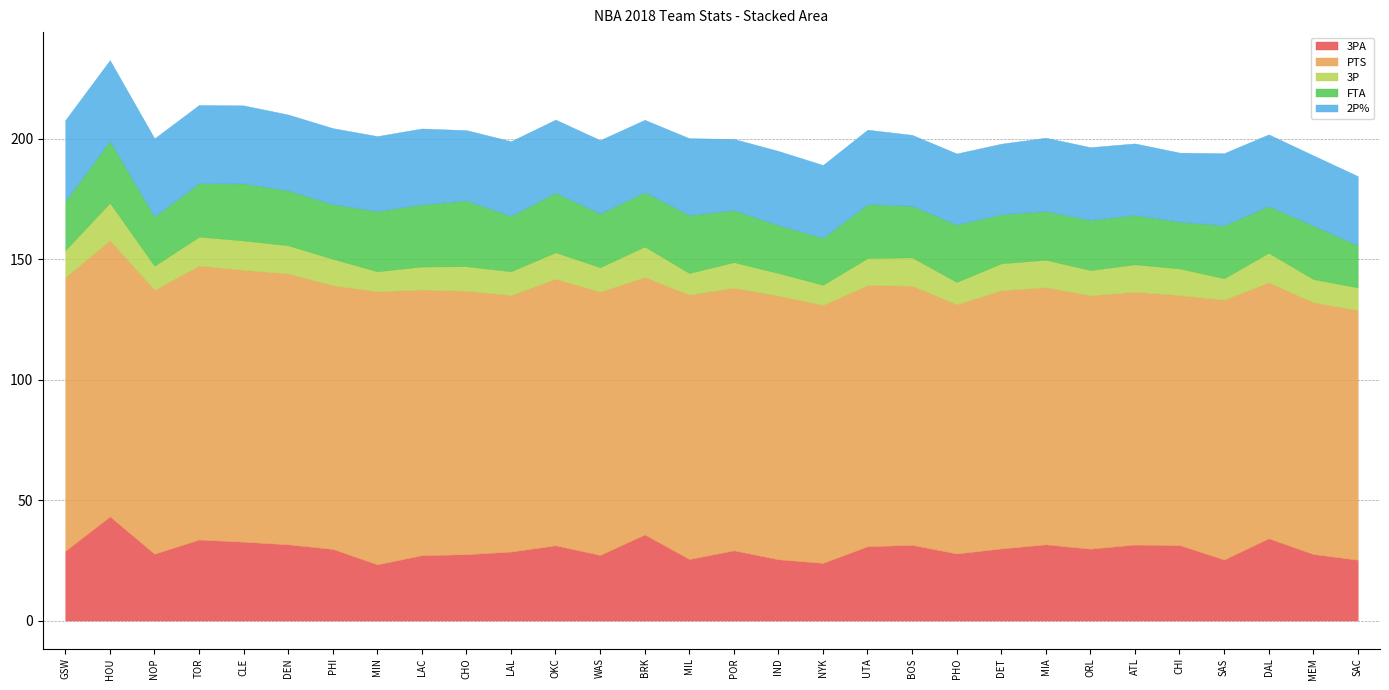

Is it true that FTA equals 27.6 at NYK?

False